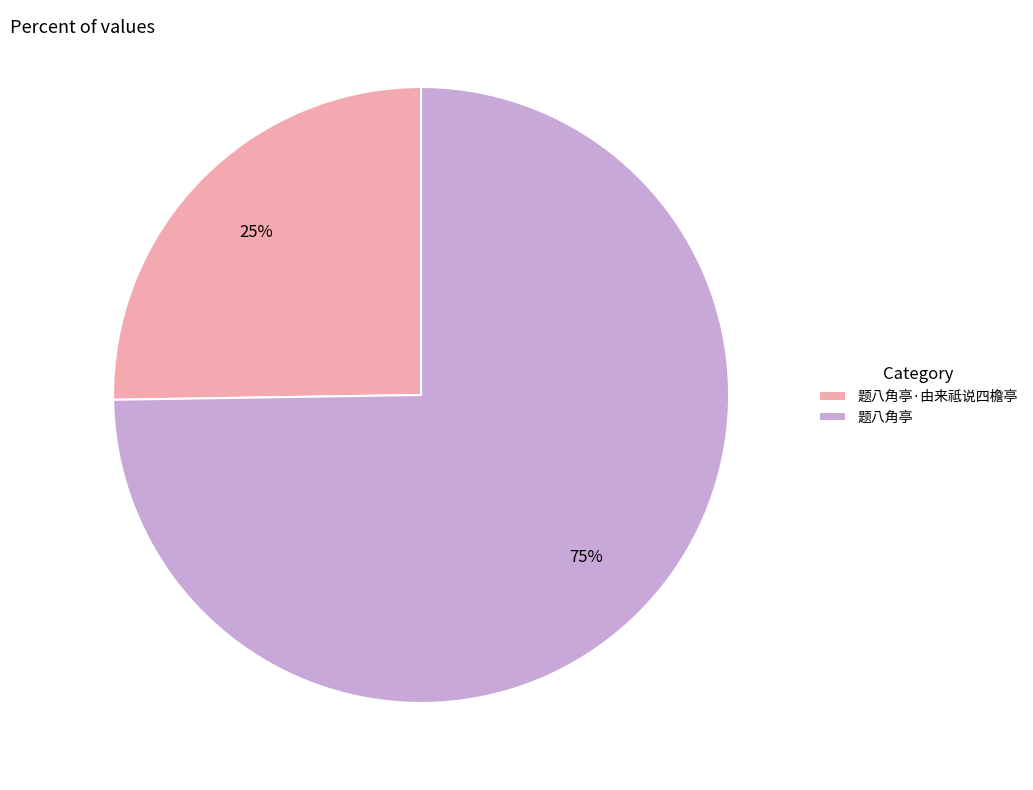

Is the sum of 题八角亭·由来祗说四檐亭 and 题八角亭 greater than half?

Yes